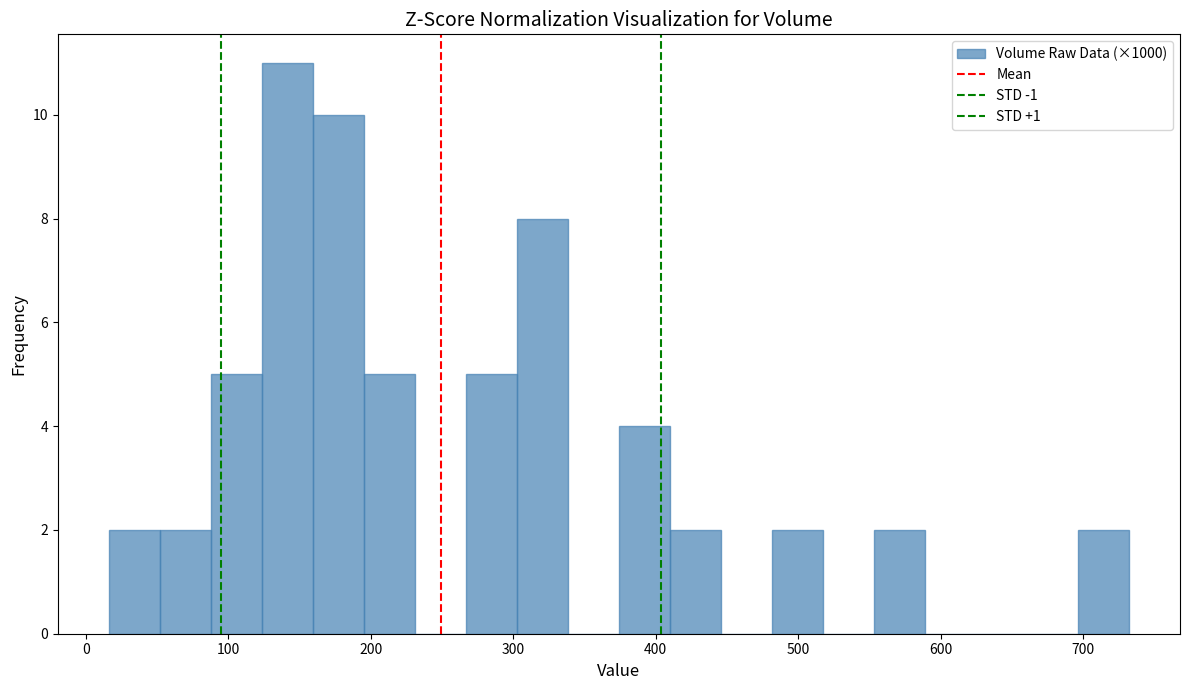

Read against the x-axis, roughly where is the centre of the tallest bar?

140